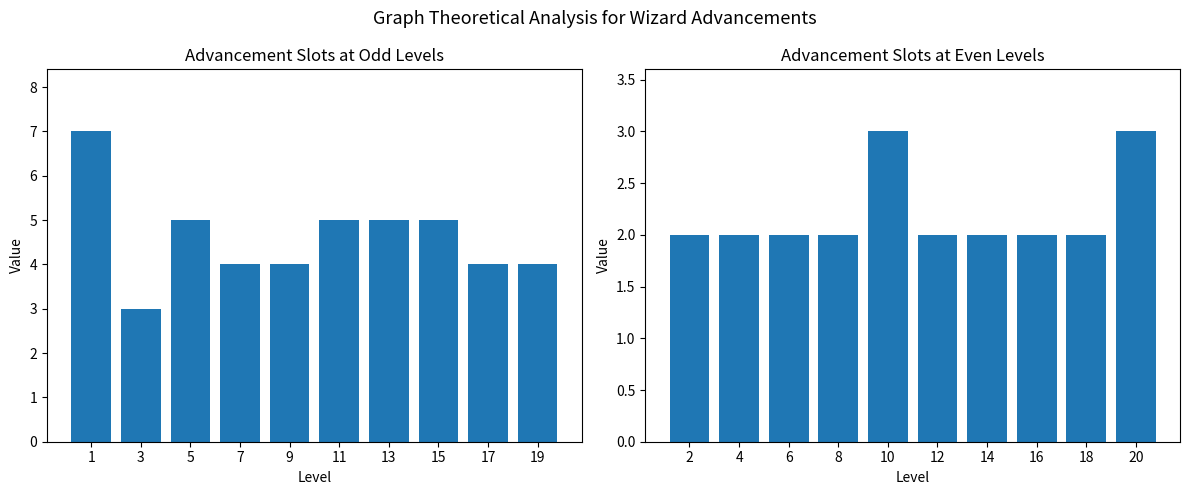

At which category is the sum across all series the highest?

1